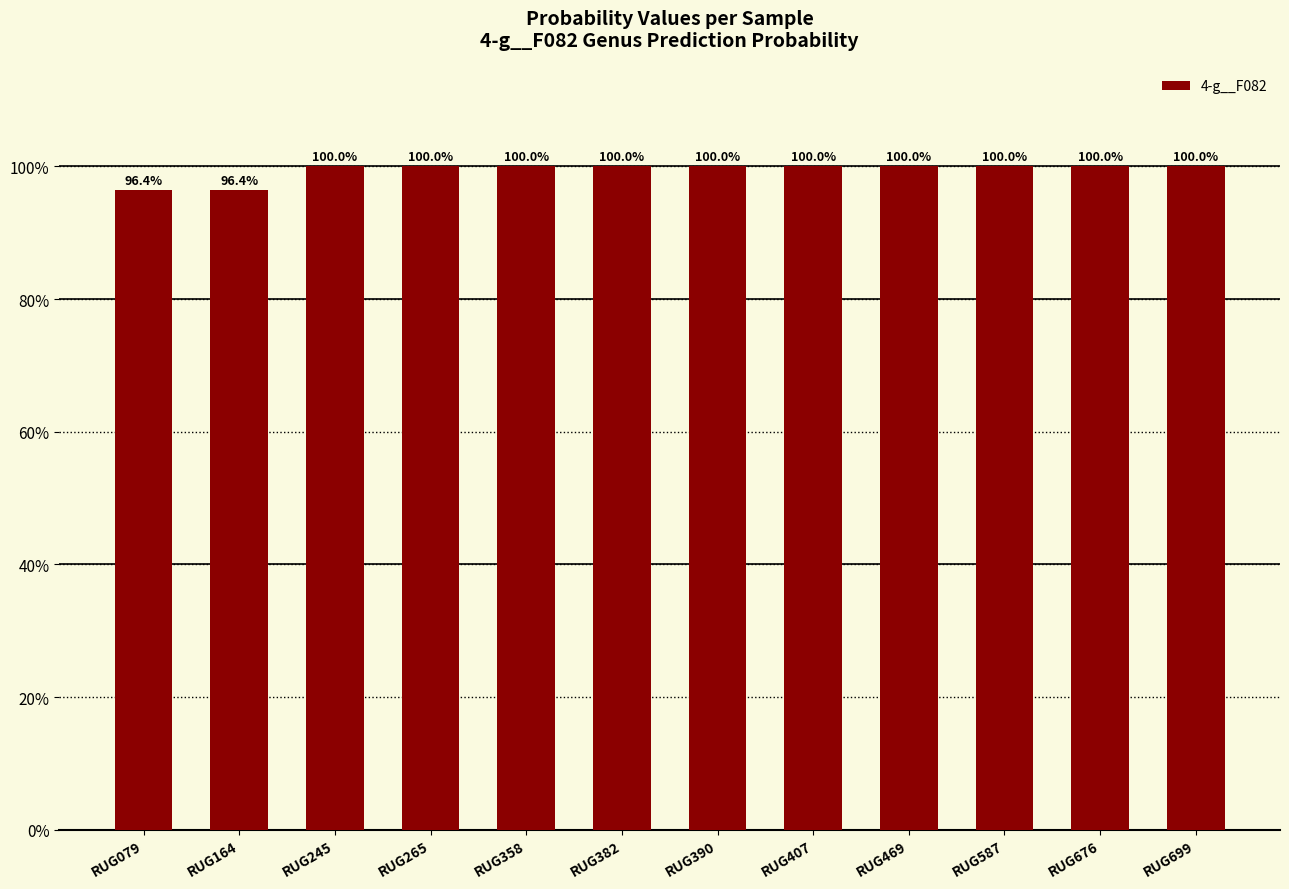

Read the value at RUG382.

1.0